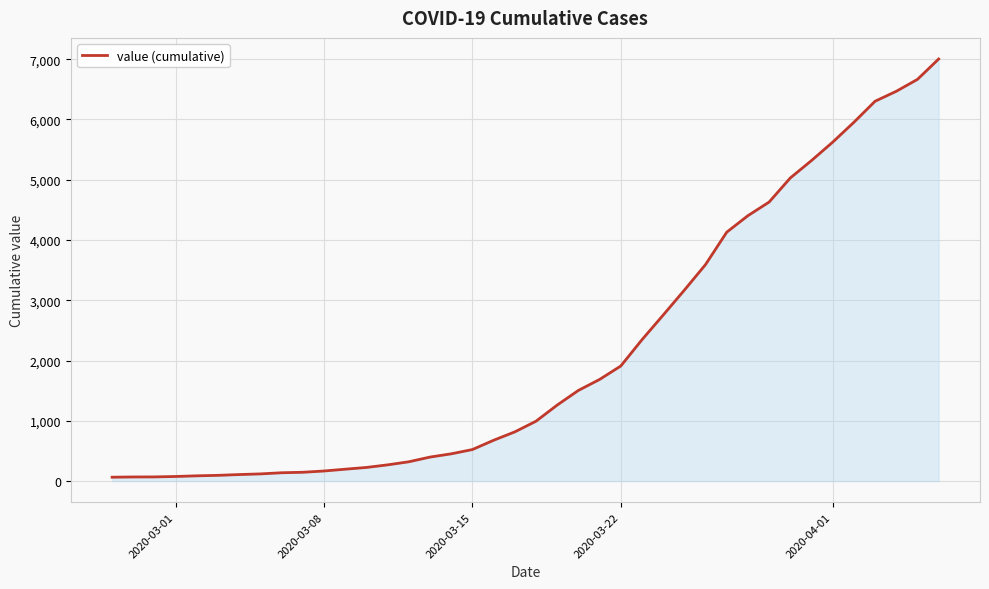

What is the maximum value shown in the chart?

7004